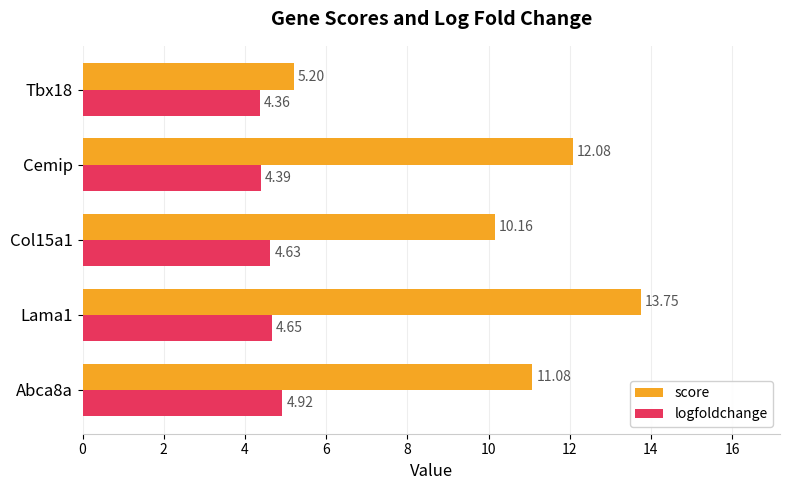

What is the total value across all series at Cemip?

16.5